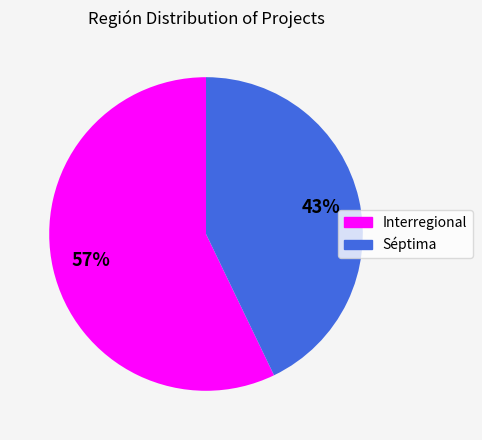

True or false: Séptima accounts for 57% of the total.

False